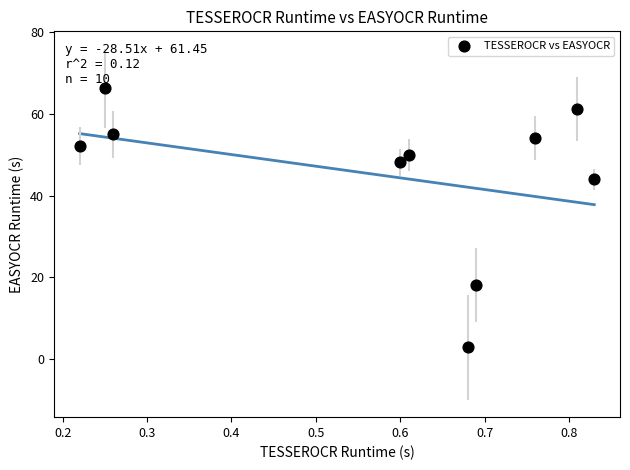

What Y value in the scatter plot is closest to 34?

44.0